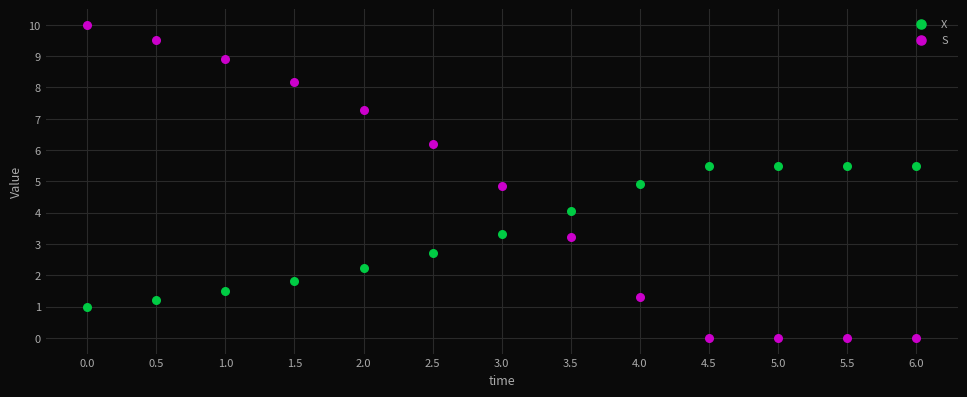

Which series contains the lowest Y value?

S